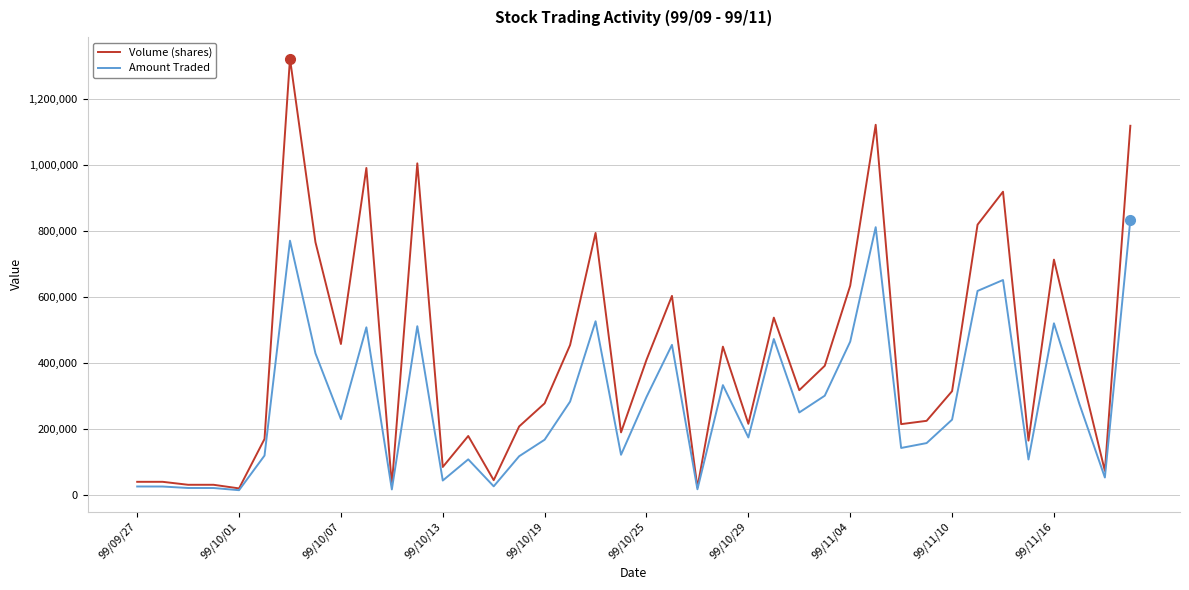

What is the maximum value shown in the chart?

1324000